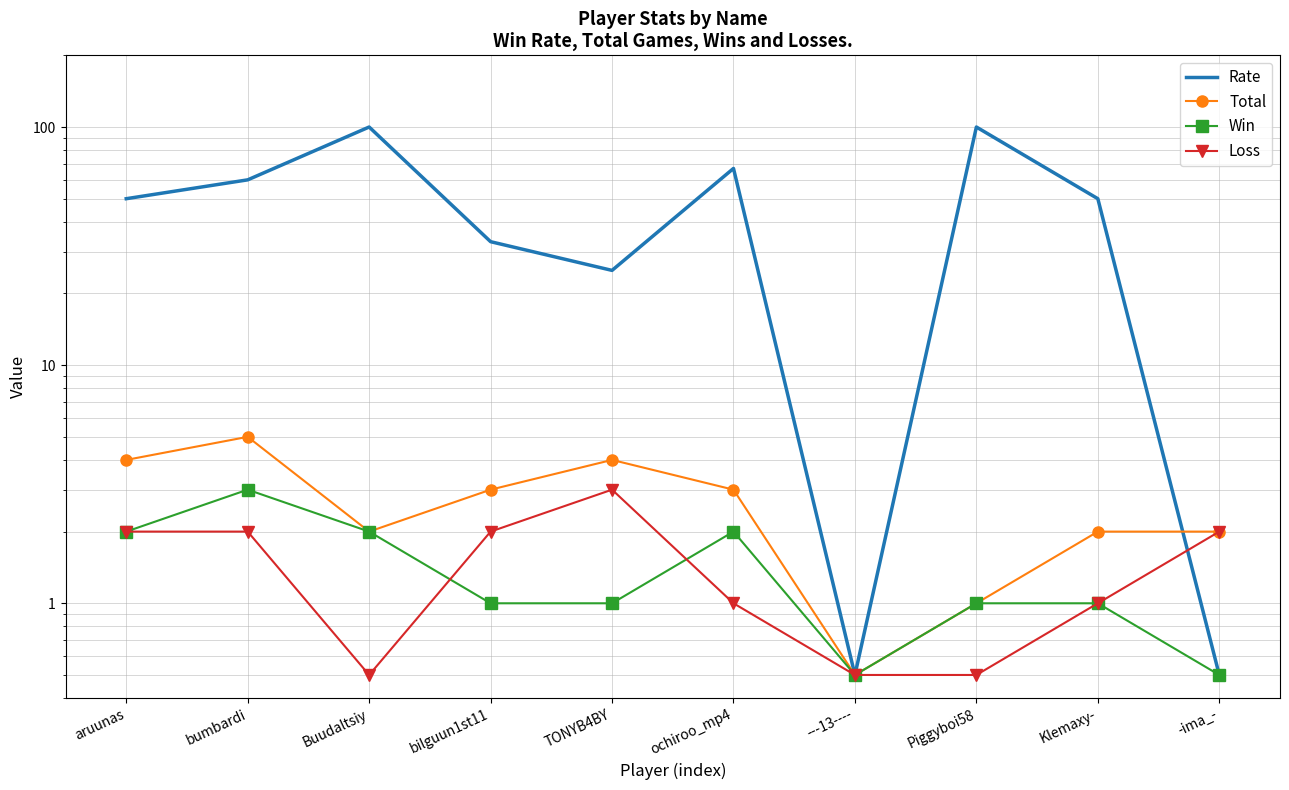

How many lines are shown in the chart?

4